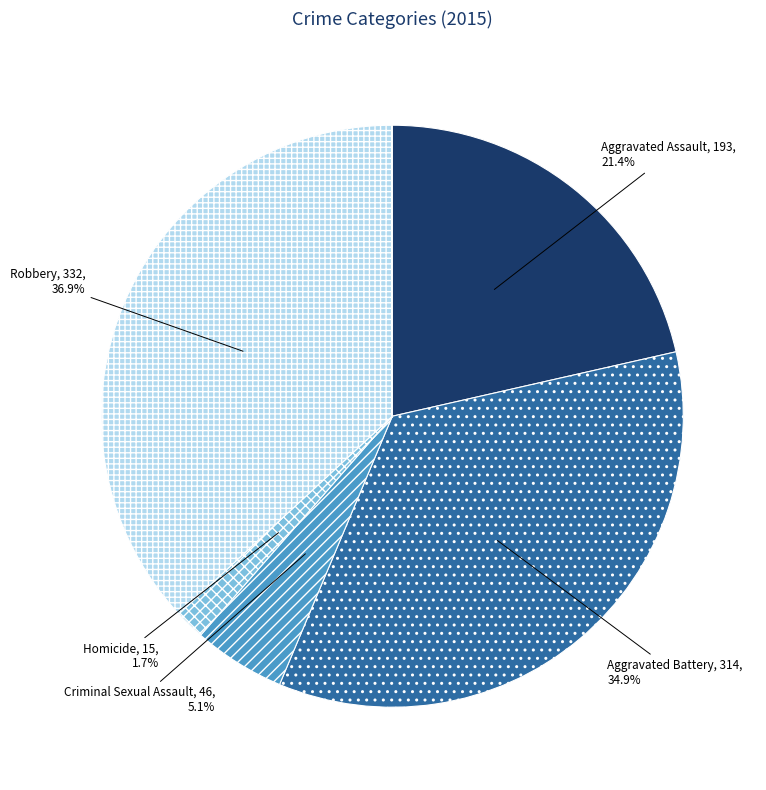

Combined, what portion of the pie is Aggravated Assault and Homicide?

23.1%